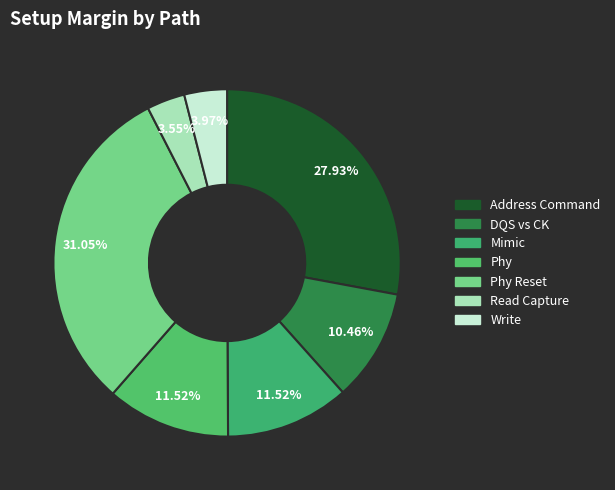

How many segments does this pie chart have?

7